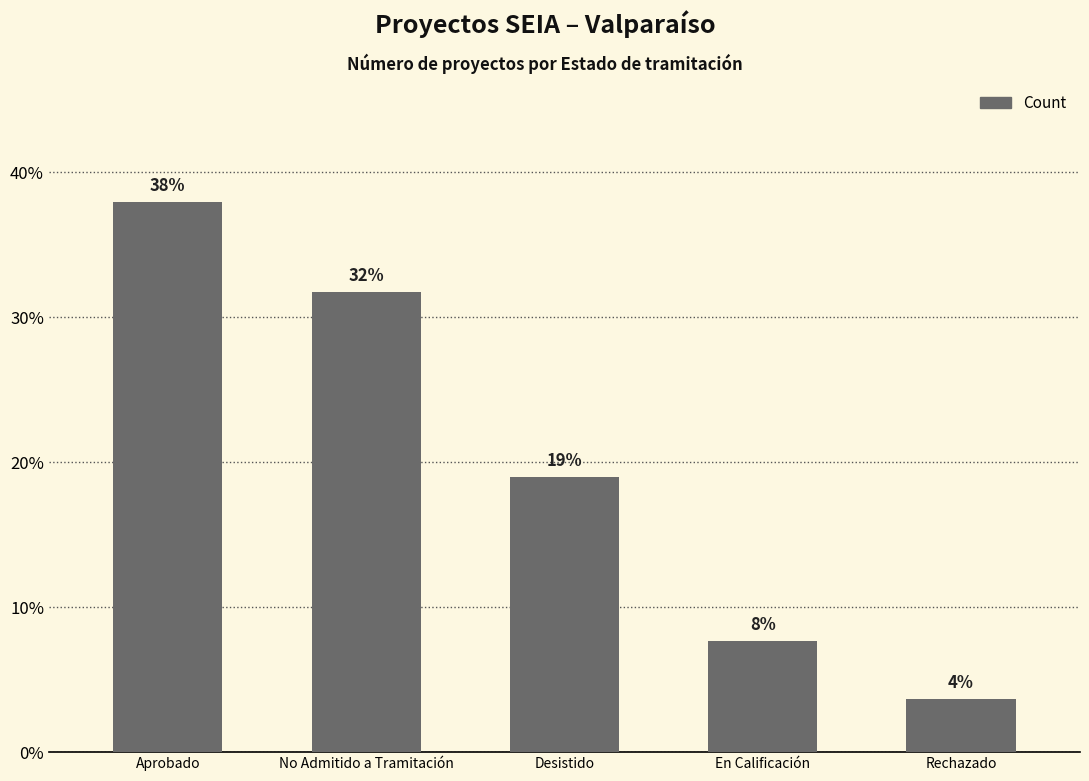

At which category does the chart reach its peak across all series?

Aprobado